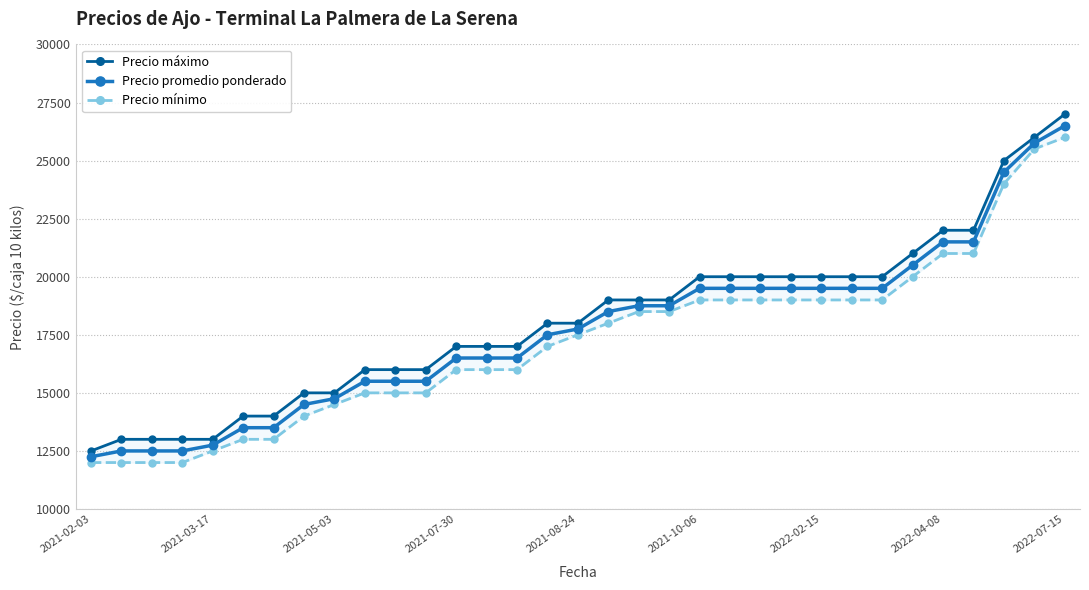

True or false: Precio promedio ponderado has more than 1 interior local peaks.

False